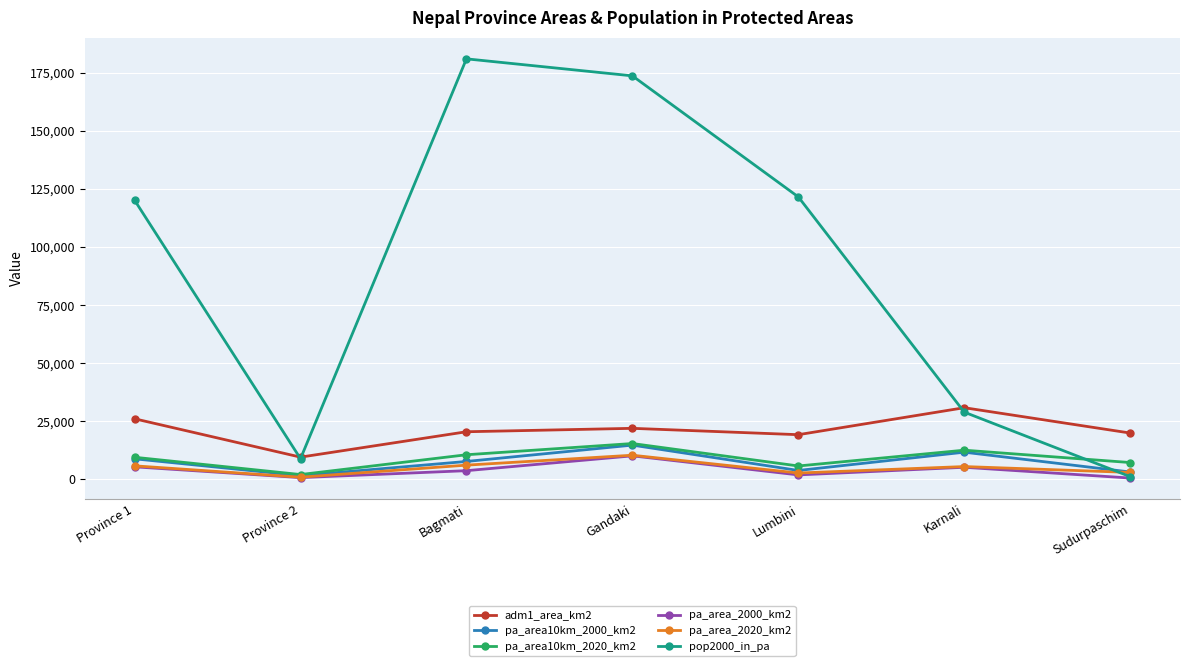

What position from the right is Gandaki?

4